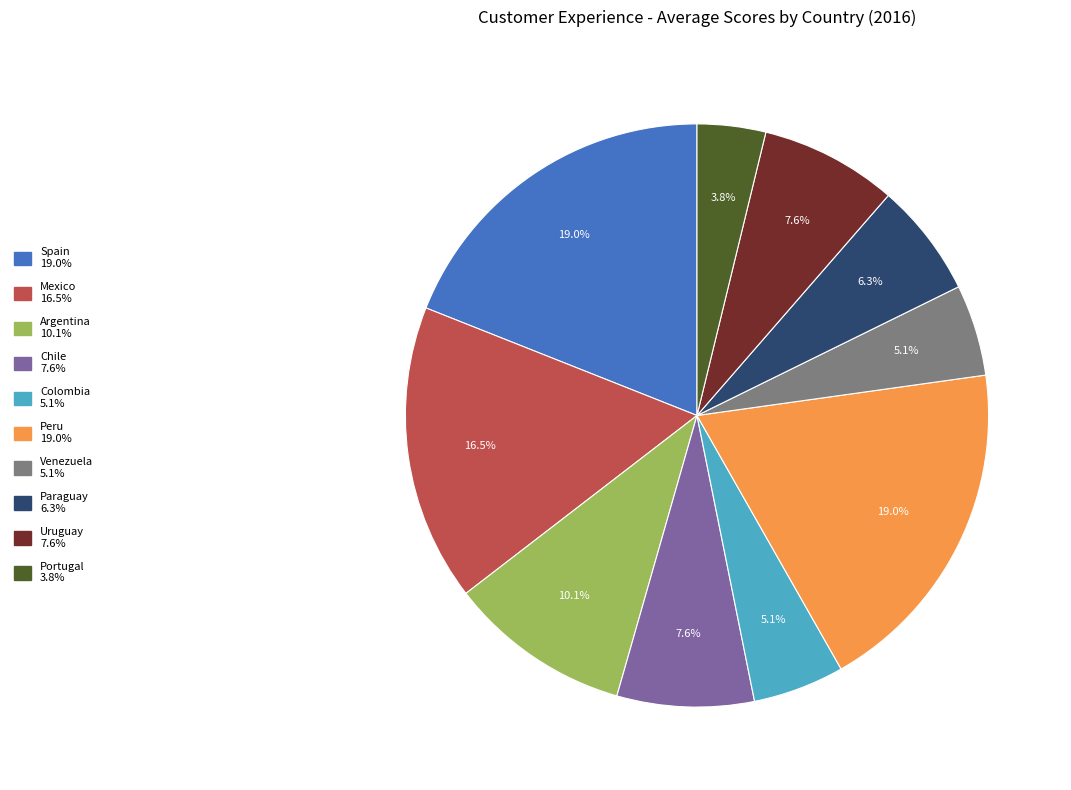

To the nearest percent, what is the difference between the largest and smallest slice percentages?

15%